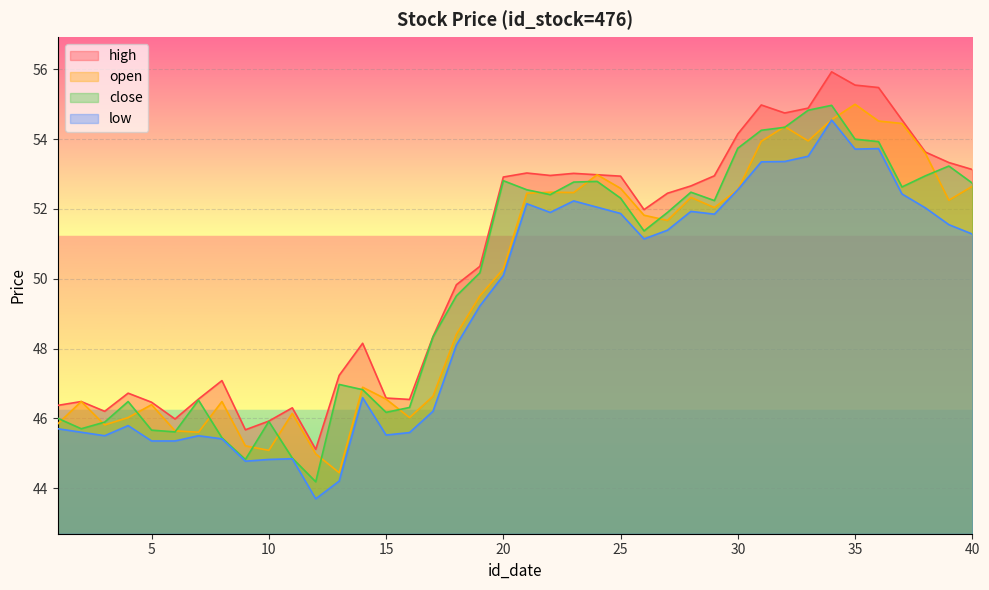

The value of open at 6 is 45.6. True or false?

True